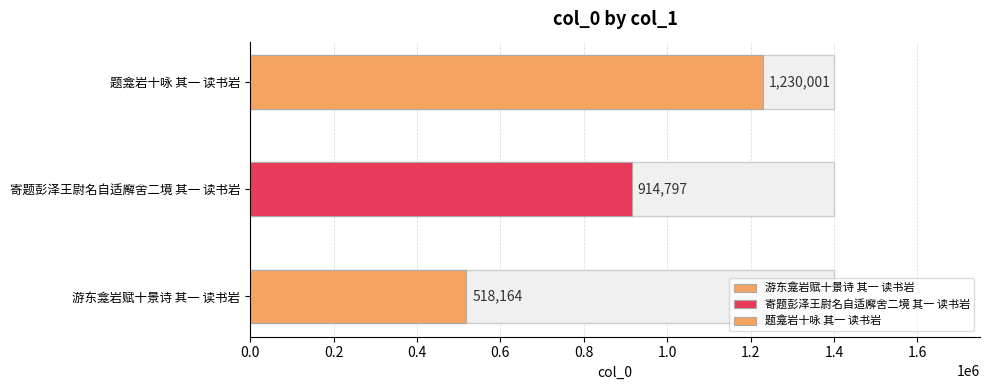

Does the chart contain stacked bars?

No